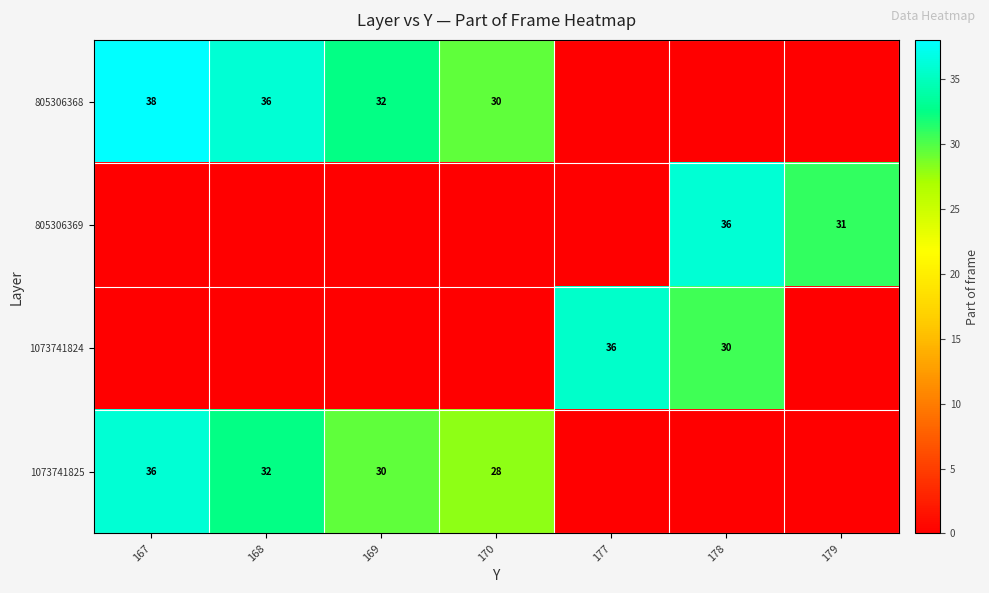

Which has a higher value, 177 or 179?

177